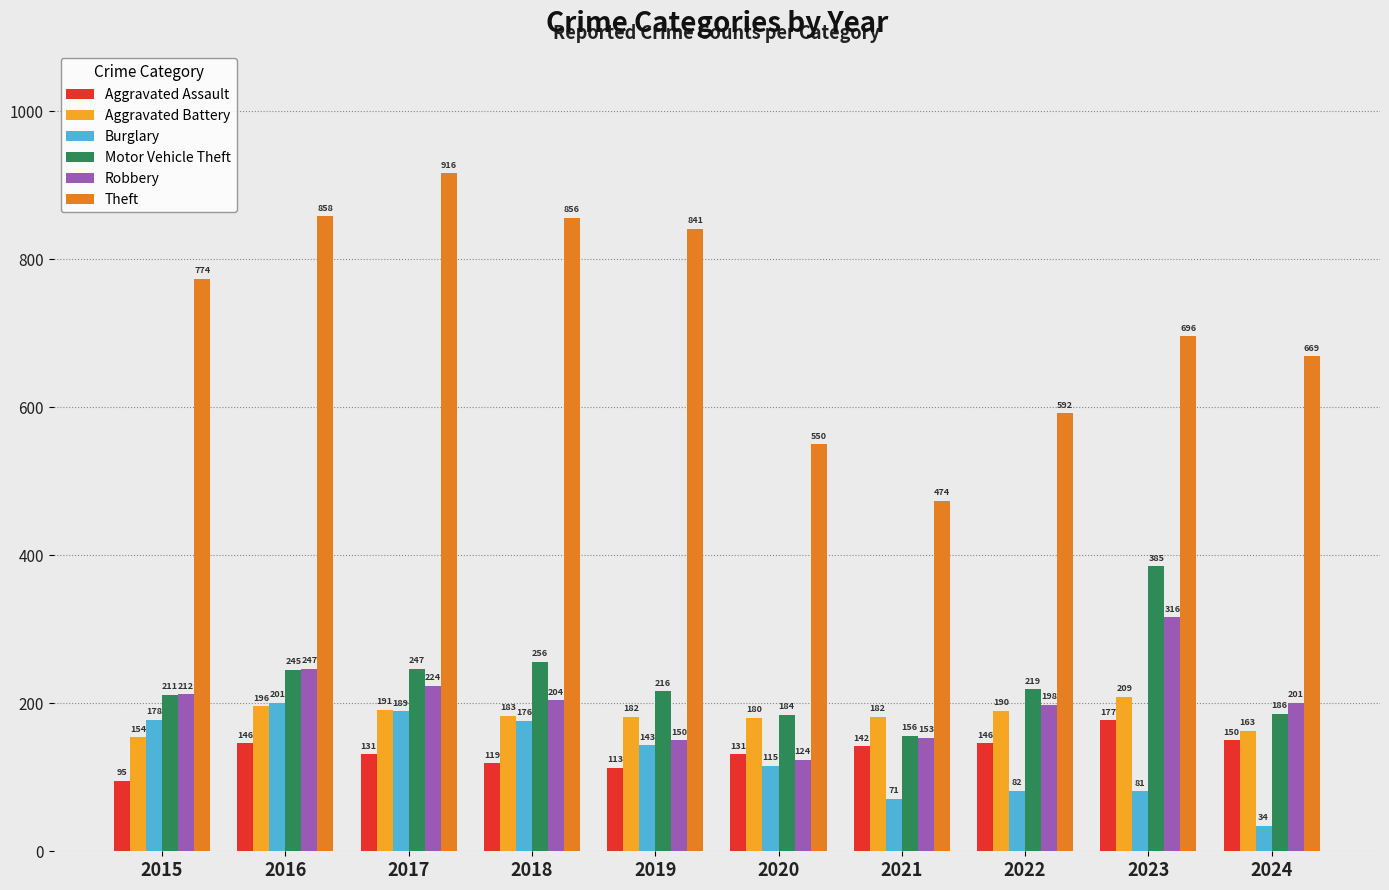

Rank the categories by Robbery value from lowest to highest.

2020, 2019, 2021, 2022, 2024, 2018, 2015, 2017, 2016, 2023